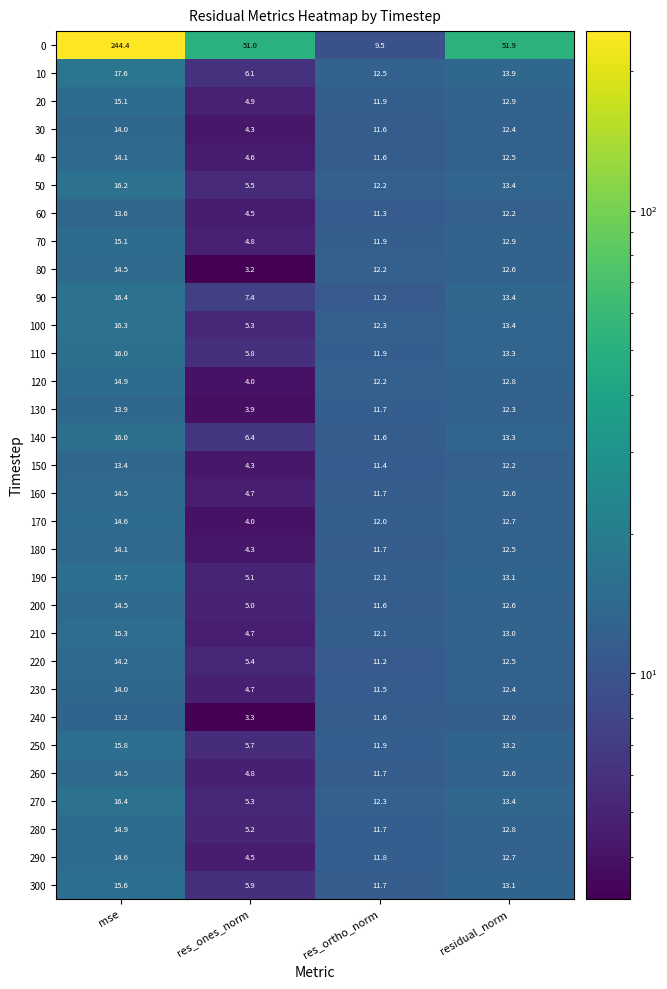

True or false: 240 has a value of 6.2 at res_ortho_norm.

False